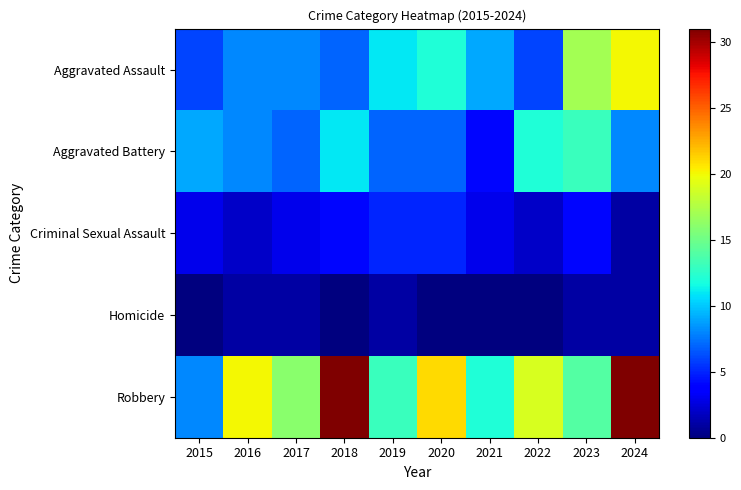

Rank the series at 2016 from highest to lowest value.

Robbery, Aggravated Assault, Aggravated Battery, Criminal Sexual Assault, Homicide